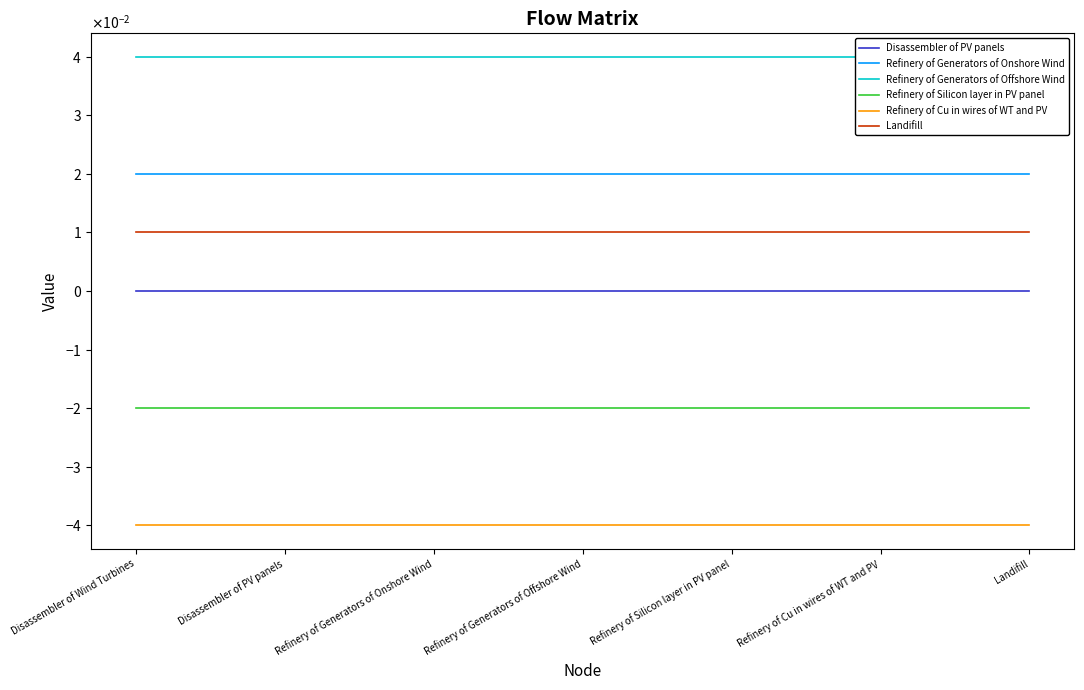

What are all the series names shown in the legend?

Disassembler of PV panels, Refinery of Generators of Onshore Wind, Refinery of Generators of Offshore Wind, Refinery of Silicon layer in PV panel, Refinery of Cu in wires of WT and PV, Landifill